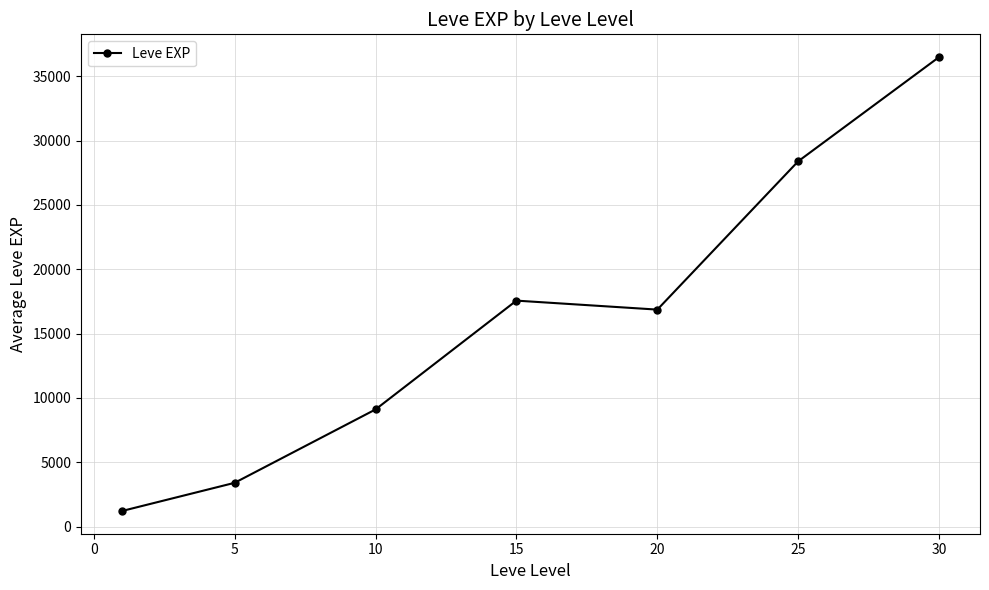

True or false: there are more than 0 points higher than both neighbors.

True